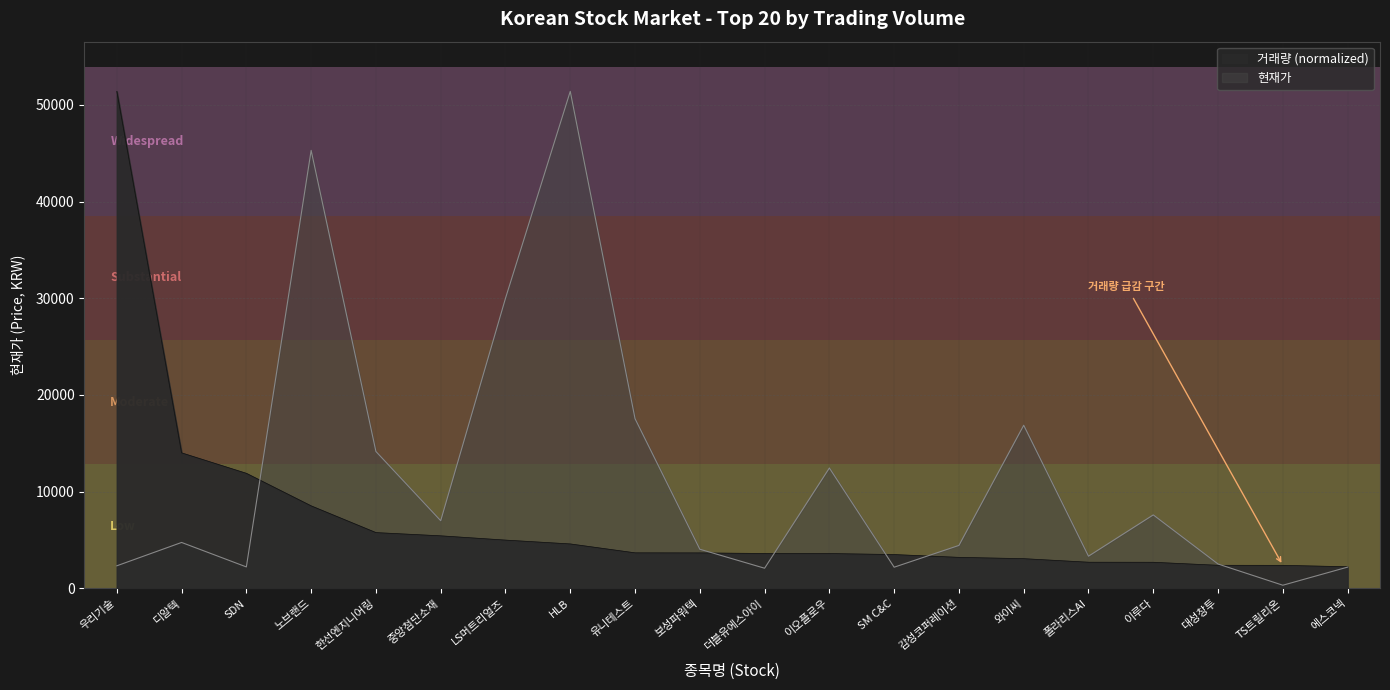

What are all the series names shown in the legend?

현재가, 거래량